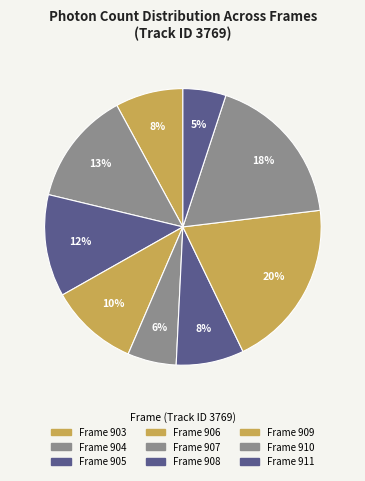

Rank the categories by value from highest to lowest.

Frame 909, Frame 910, Frame 904, Frame 905, Frame 906, Frame 908, Frame 903, Frame 907, Frame 911